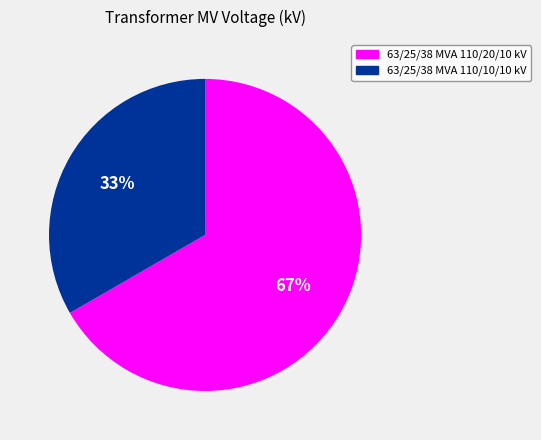

Rank the categories by value from highest to lowest.

63/25/38 MVA 110/20/10 kV, 63/25/38 MVA 110/10/10 kV